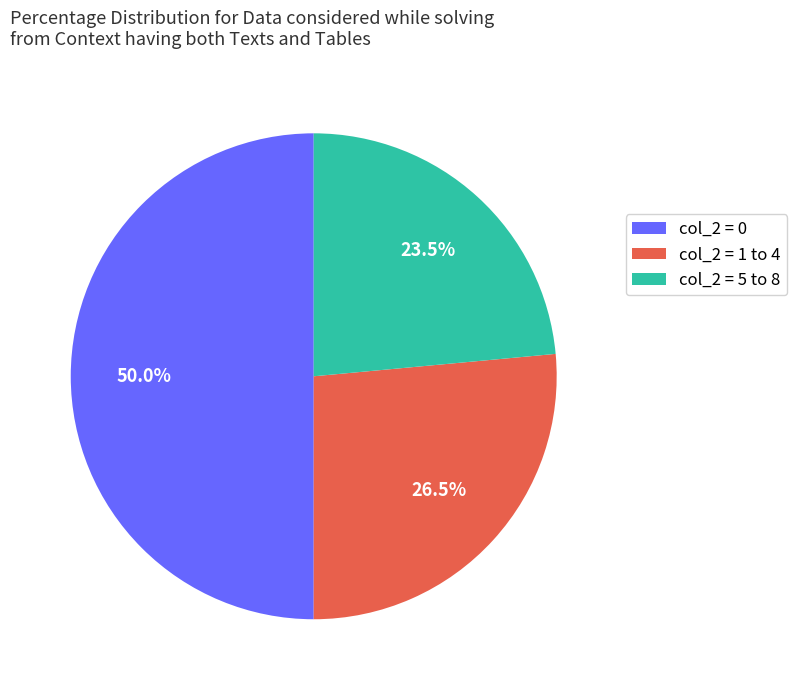

To the nearest percent, what is the difference between the largest and smallest slice percentages?

26%